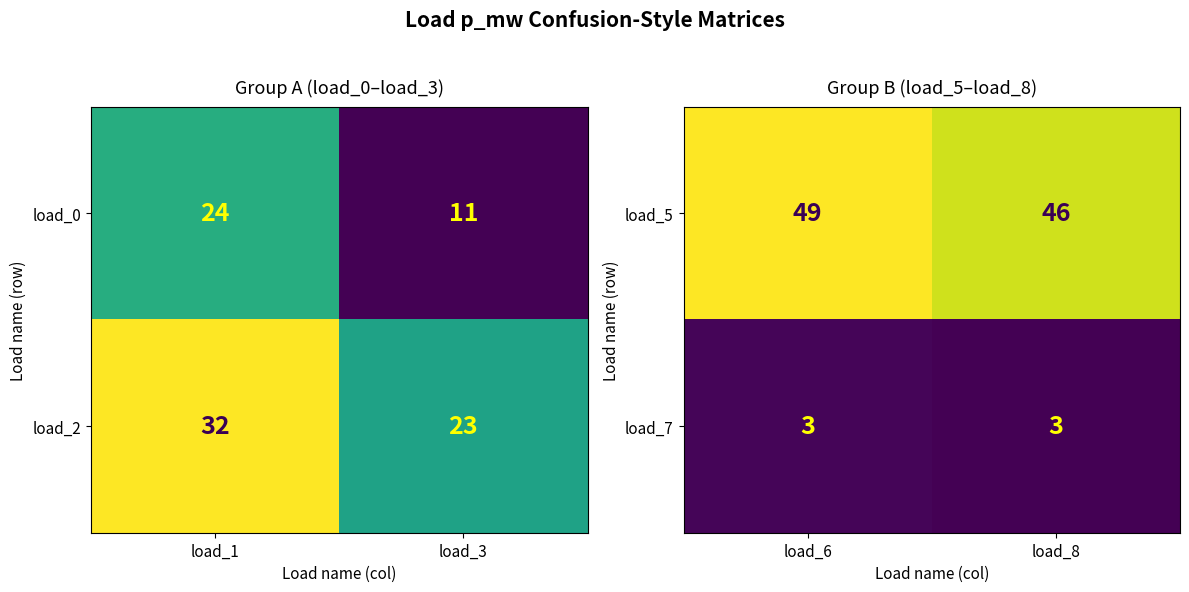

What is the sum of all load_5 values?

95